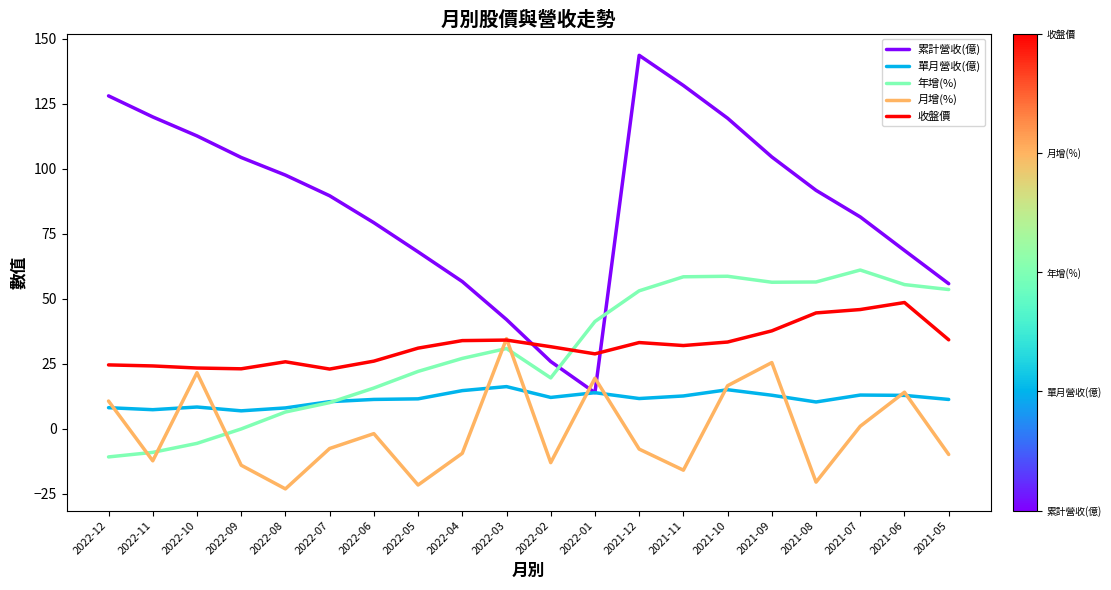

What is the smallest value displayed?

-23.2